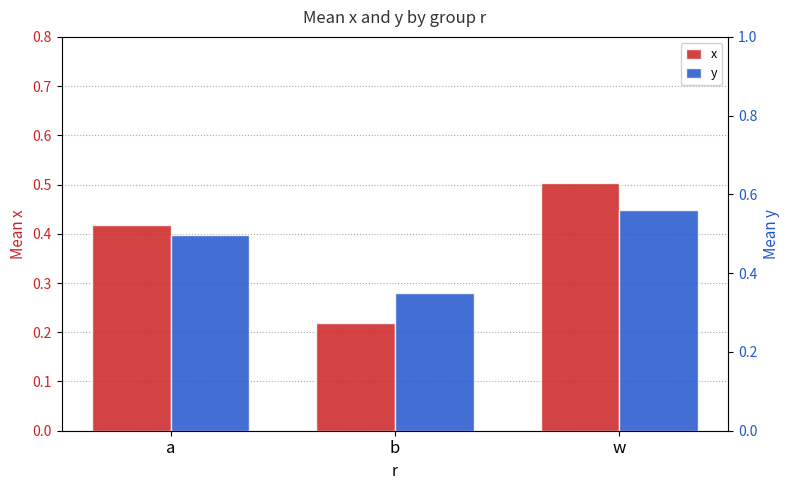

Which category has the highest value across all series?

w